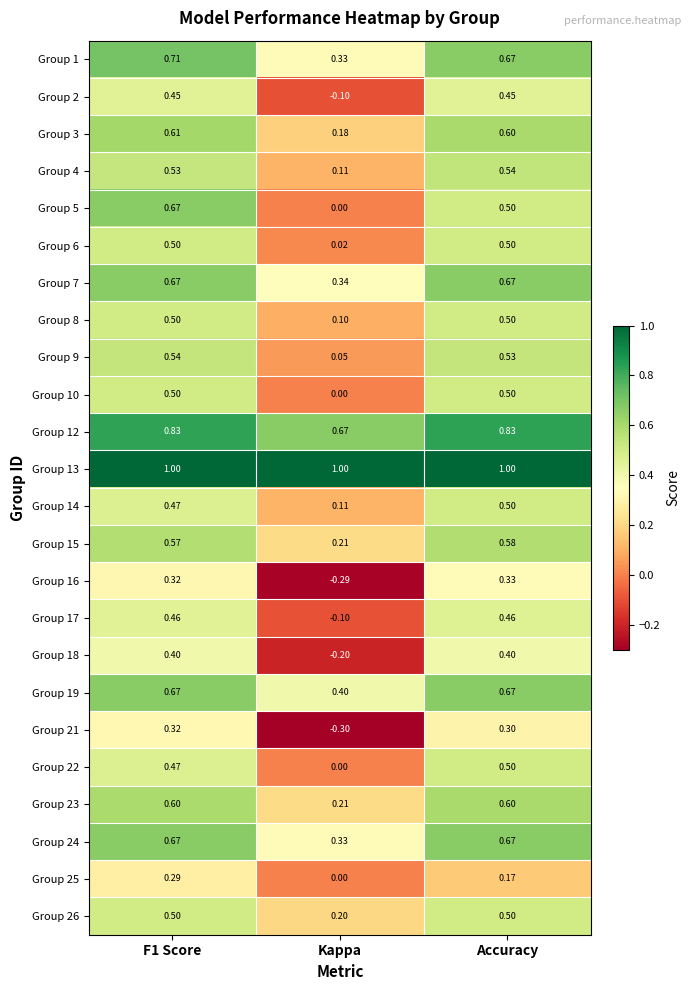

Where is Group 7 nearest to the value 0?

Kappa